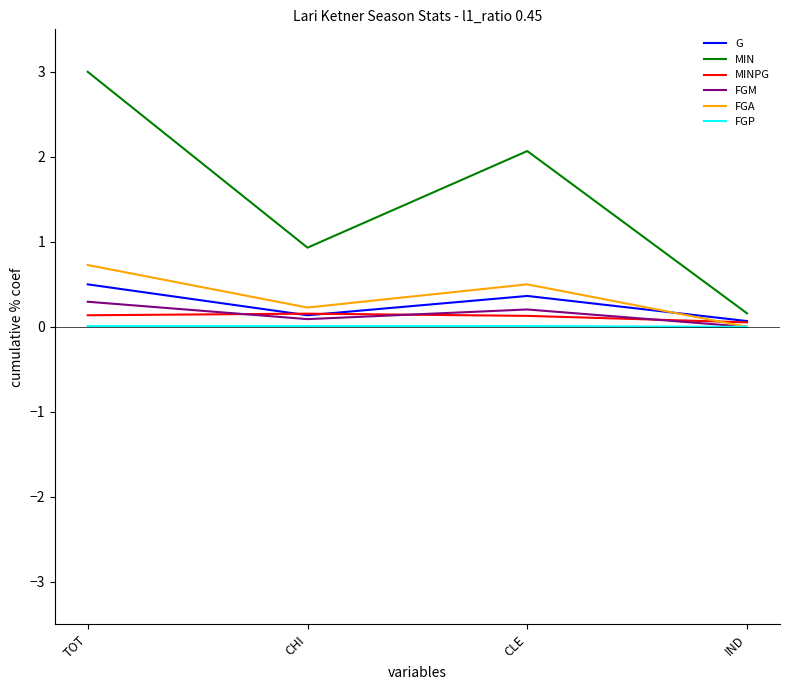

At how many categories does at least one series exceed 0?

4